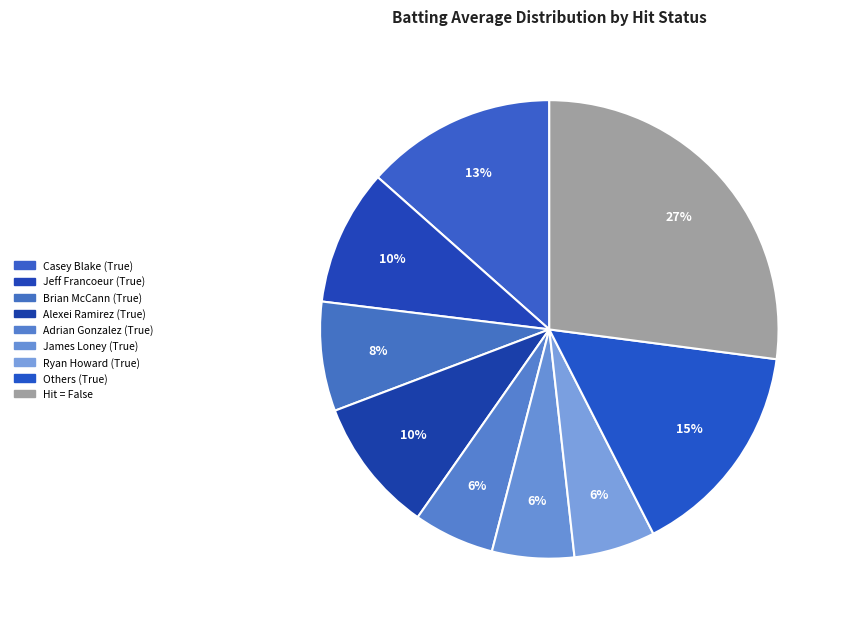

Is there a majority slice in this chart?

No